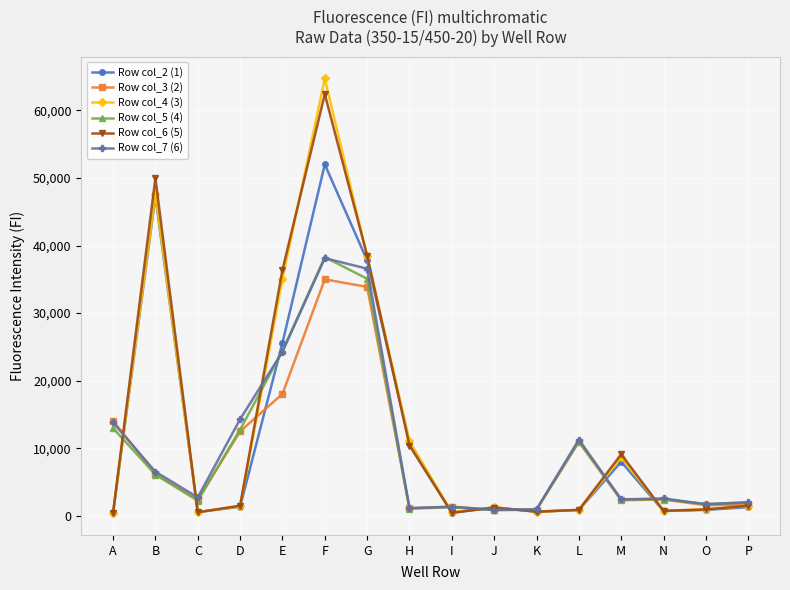

Which series has the widest spread of values?

Row col_4 (3)